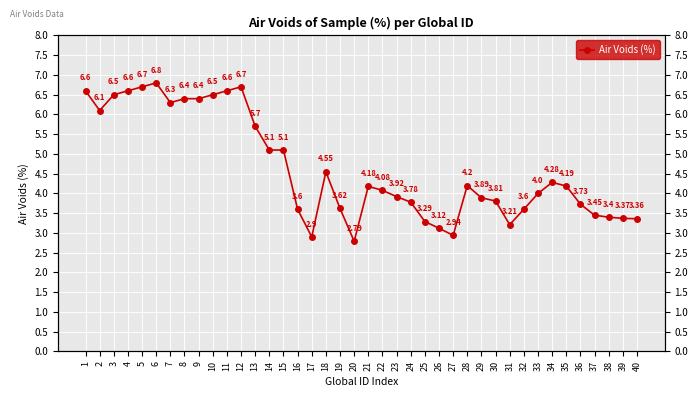

What is the approximate value at 37?

3.5